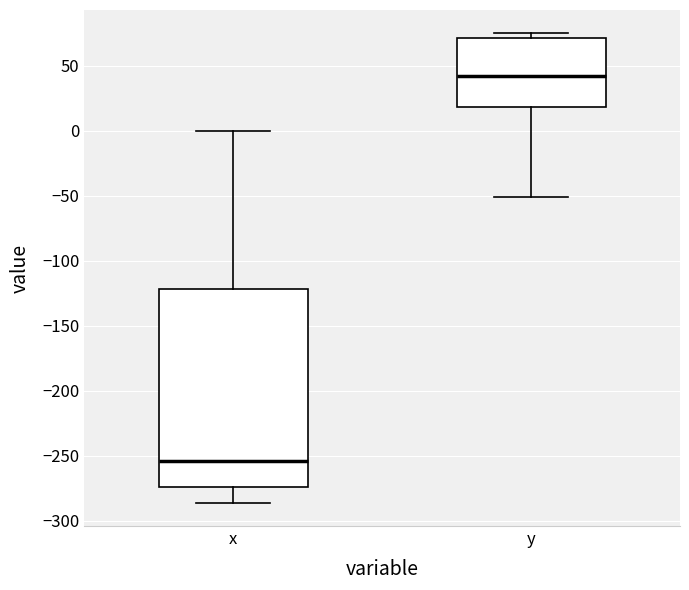

Where is the upper edge of the box for y on the y-axis? The values are not printed on the chart, so give them approximately, as read against the axis.

70